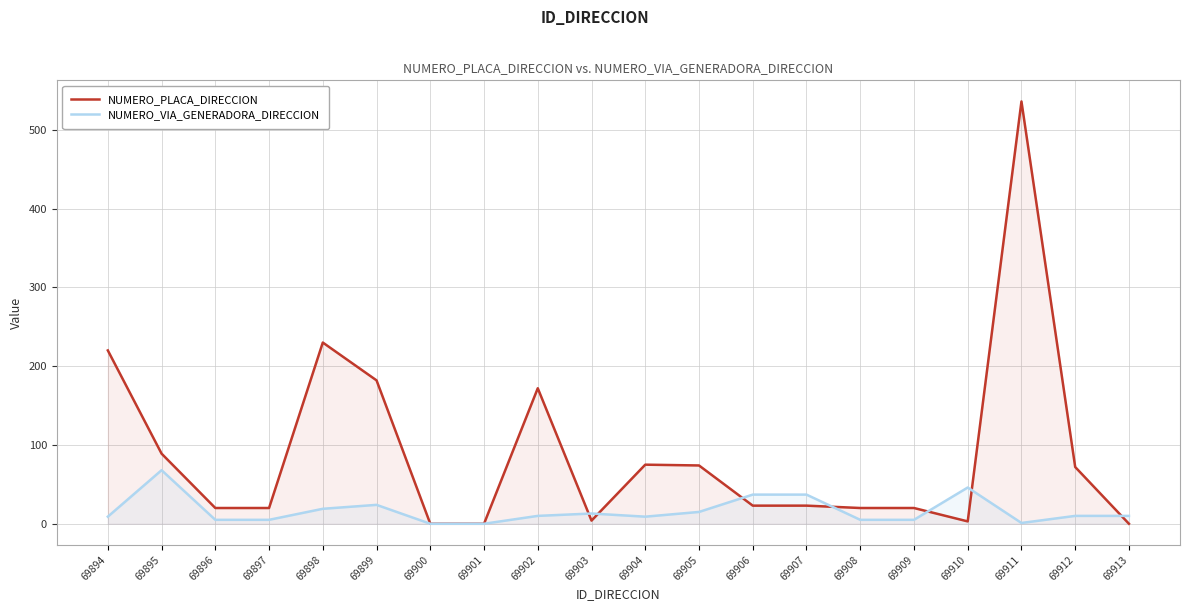

The value of NUMERO_VIA_GENERADORA_DIRECCION at 69900 is 0. True or false?

True